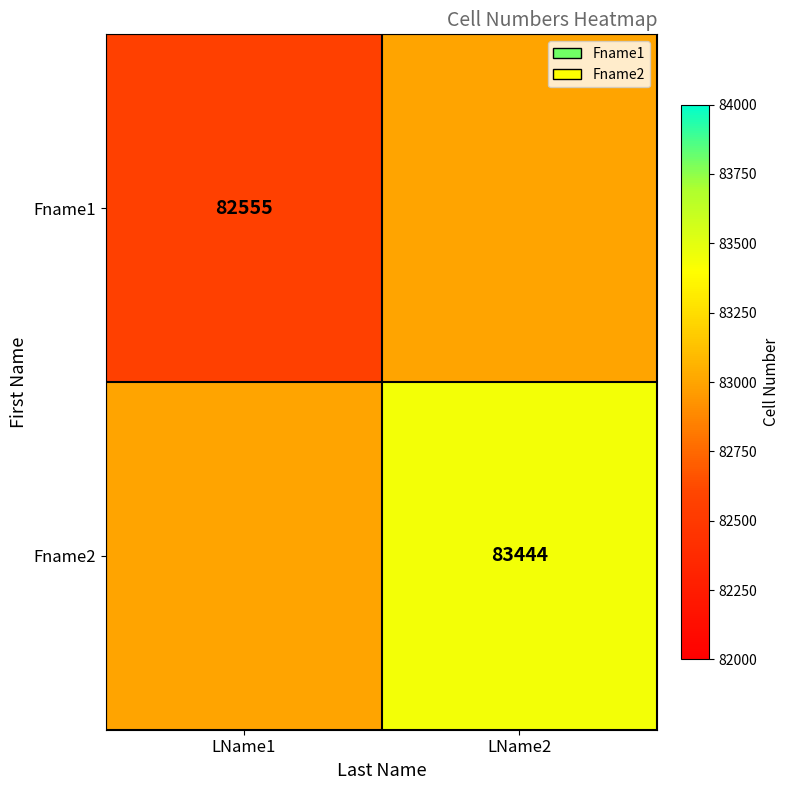

The value of Fname2 at LName2 is 83444. True or false?

True